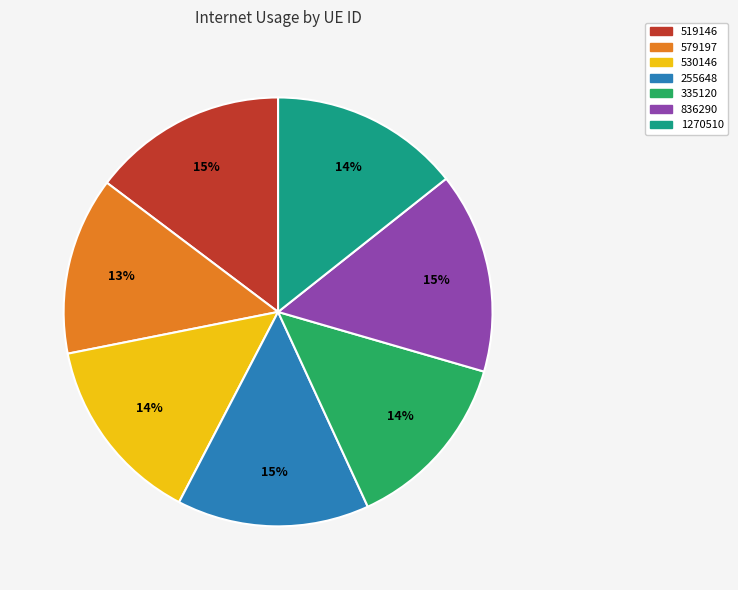

How many slices are in this pie chart?

7